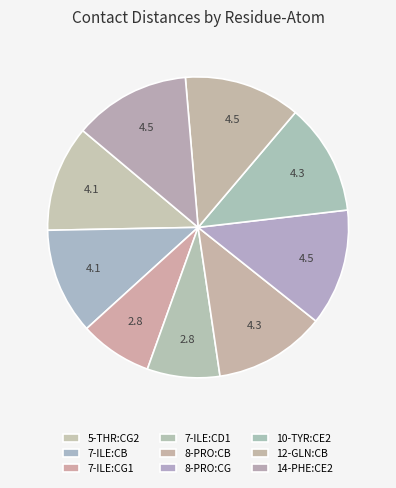

Is there any slice that represents more than half of the pie?

No